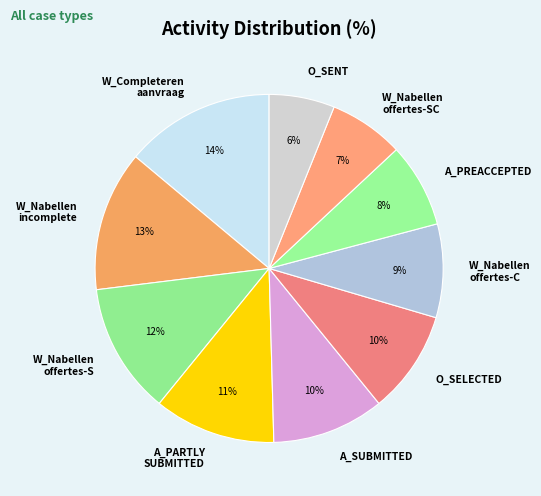

True or false: O_SELECTED accounts for 1% of the total.

False